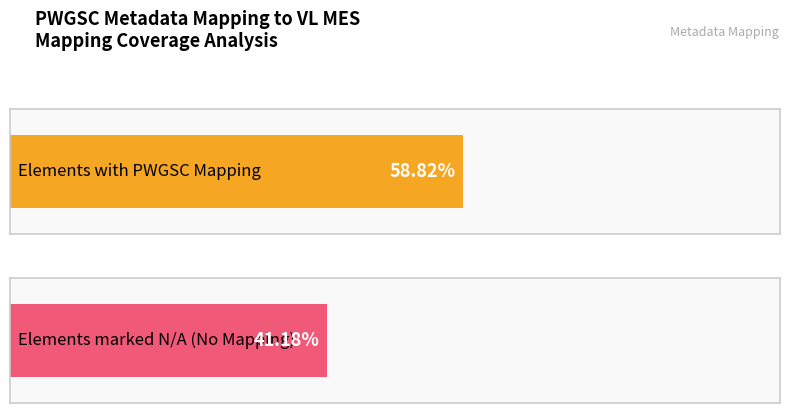

How many bars are there in each group?

2